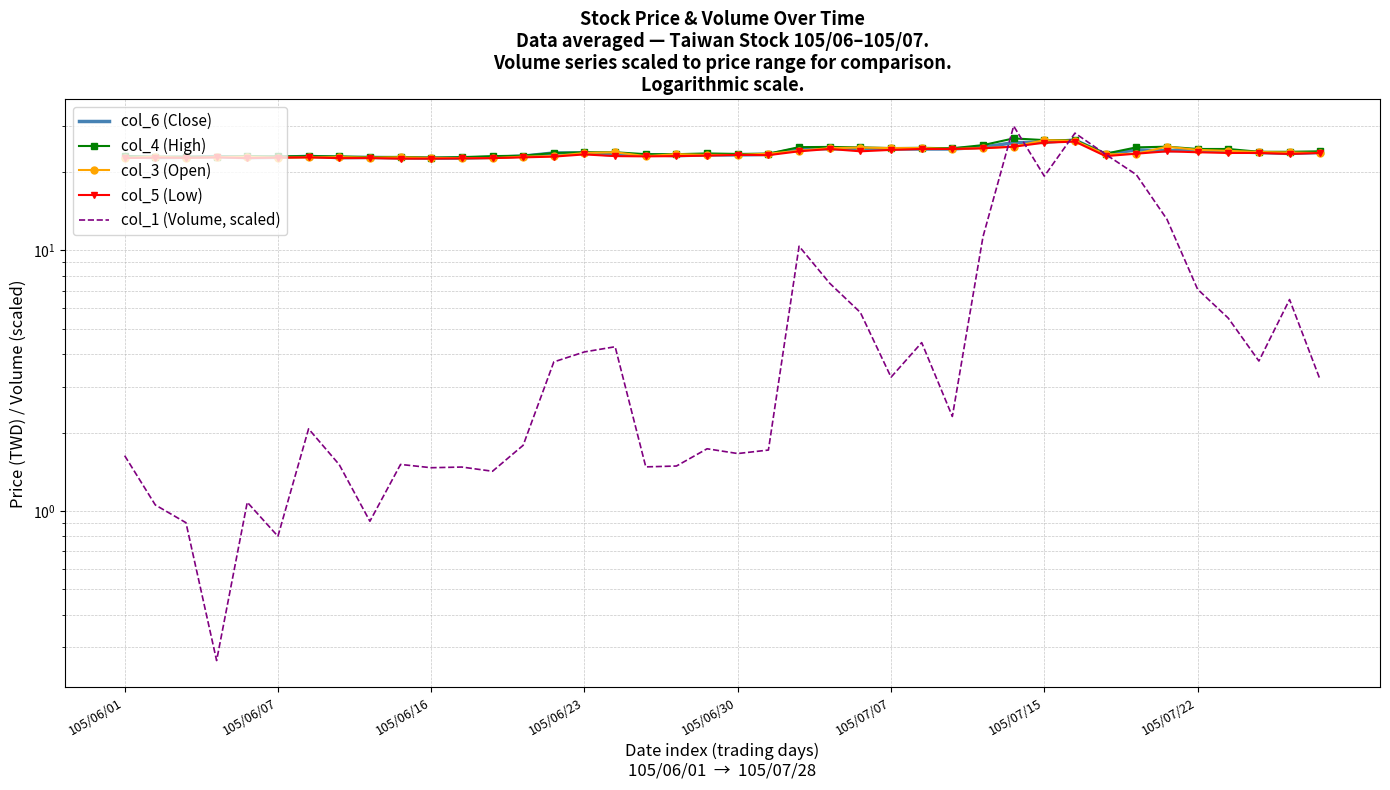

How many values in the col_6 (Close) series exceed 23?

26